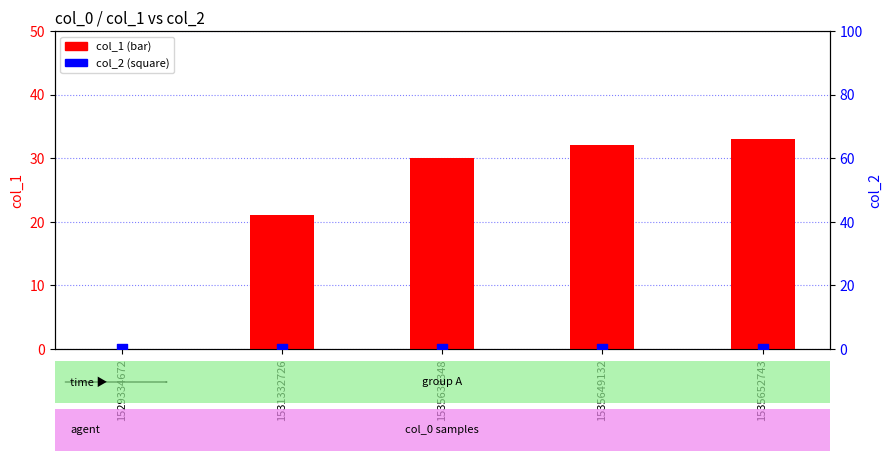

At which category is the sum across all series the highest?

1535652743